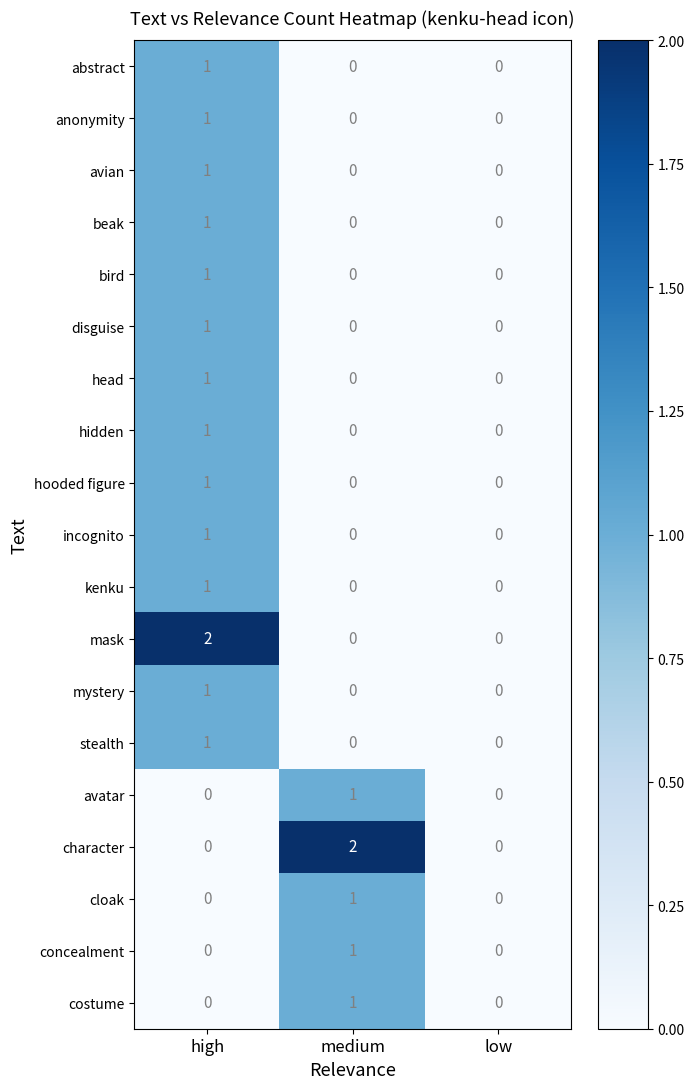

At which category is the sum across all series the highest?

high